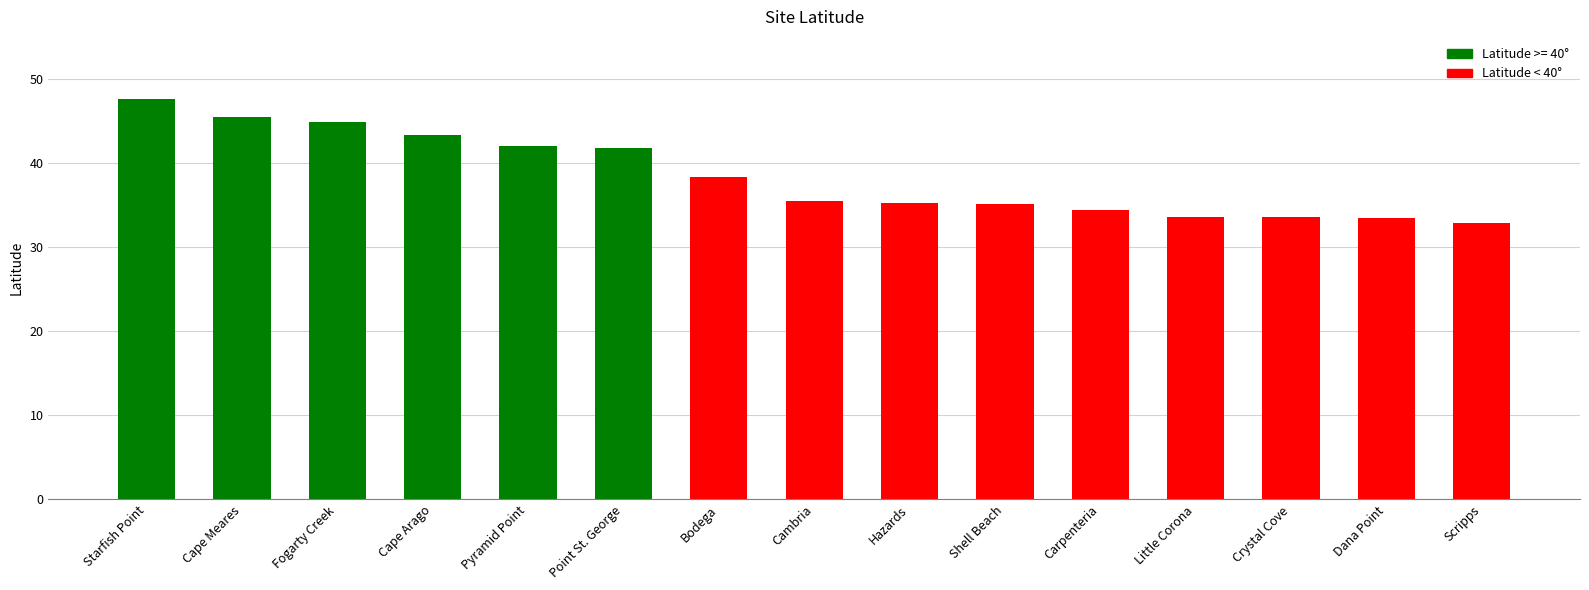

What is the smallest value displayed?

32.9